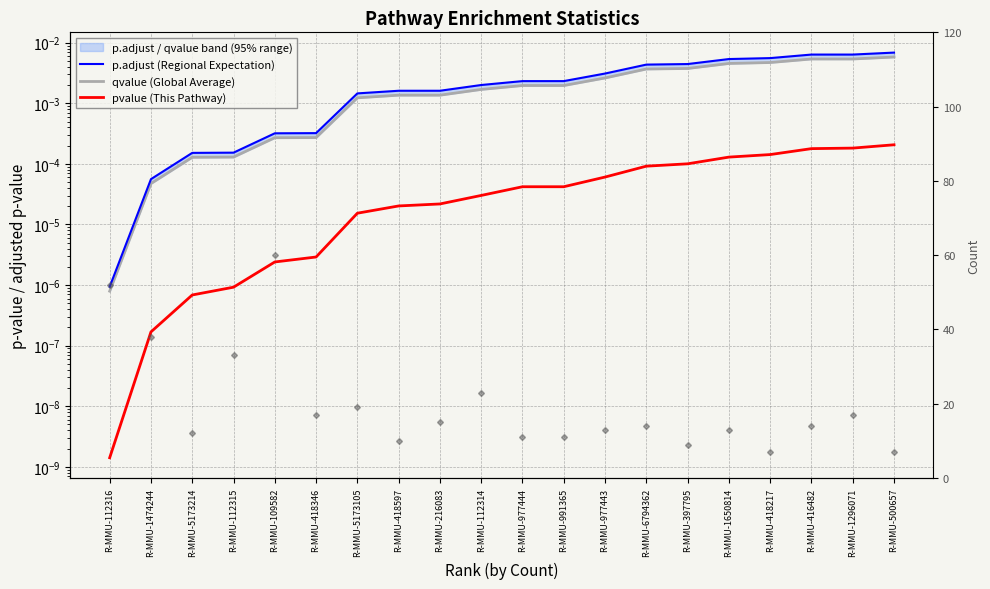

Reading right to left, what are all the values shown in this chart?

p.adjust (Regional Expectation): 0.0	0.0	0.0	0.0	0.0	0.0	0.0	0.0	0.0	0.0	0.0	0.0	0.0	0.0	0.0	0.0	0.0	0.0	0.0	0.0
qvalue (Global Average): 0.0	0.0	0.0	0.0	0.0	0.0	0.0	0.0	0.0	0.0	0.0	0.0	0.0	0.0	0.0	0.0	0.0	0.0	0.0	0.0
pvalue (This Pathway): 0.0	0.0	0.0	0.0	0.0	0.0	0.0	0.0	0.0	0.0	0.0	0.0	0.0	0.0	0.0	0.0	0.0	0.0	0.0	0.0
Count: 7.0	17.0	14.0	7.0	13.0	9.0	14.0	13.0	11.0	11.0	23.0	15.0	10.0	19.0	17.0	60.0	33.0	12.0	38.0	52.0